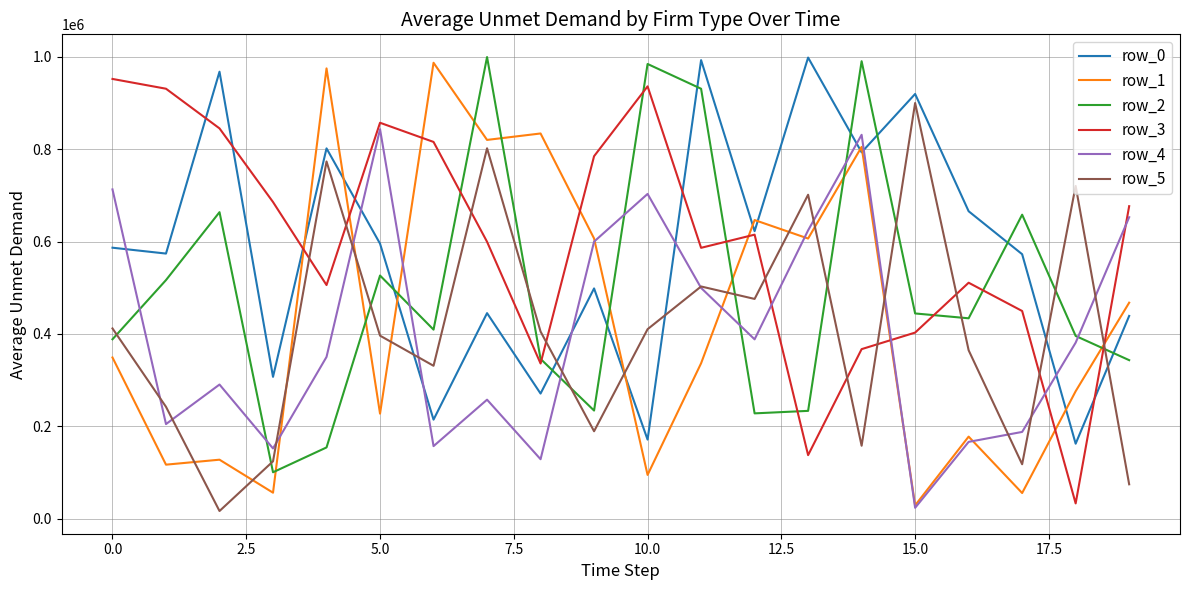

What is the minimum value for row_1?

29102